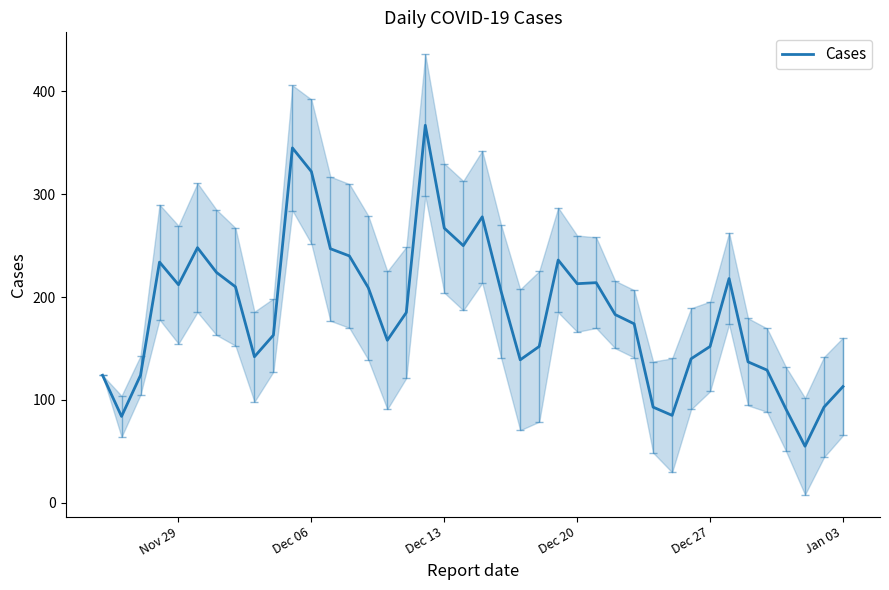

How many lines are shown in the chart?

1